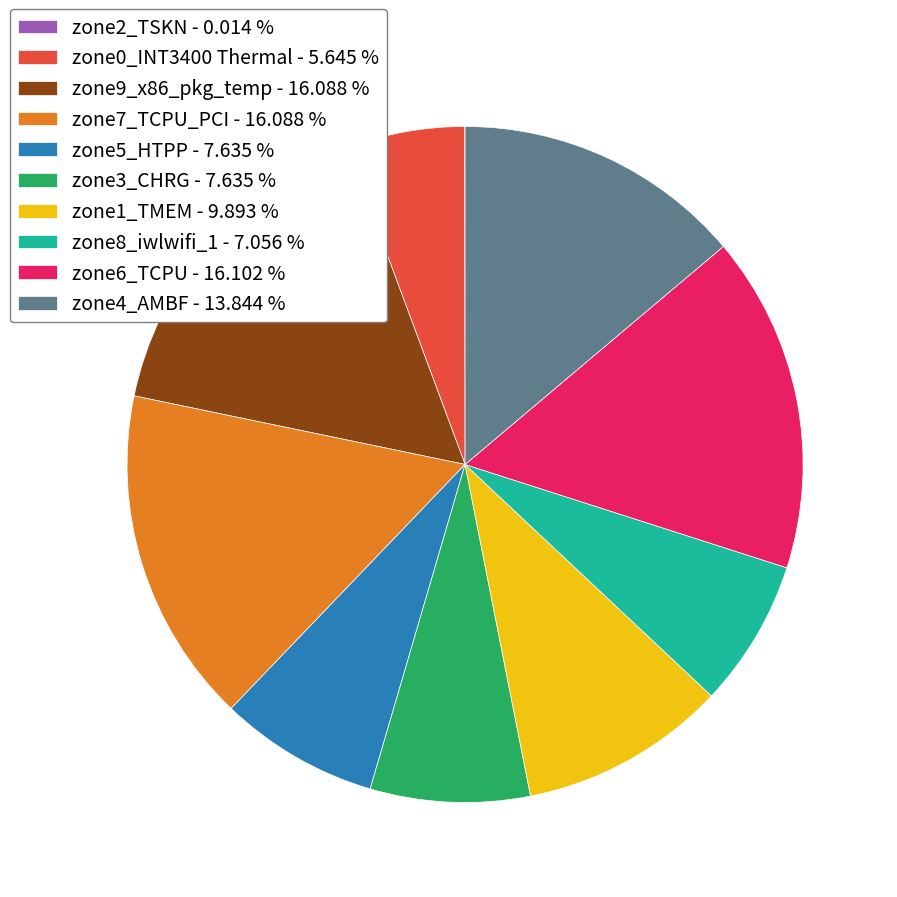

Approximately how many times larger is the value at zone6_TCPU - 16.102 % compared to zone5_HTPP - 7.635 %?

2.1